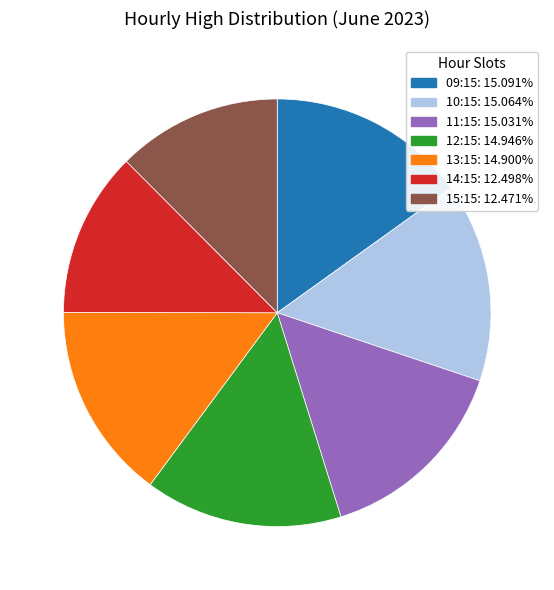

How many slices are in this pie chart?

7